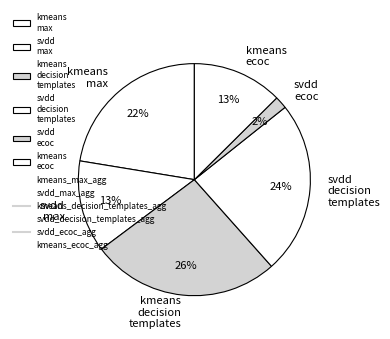

To the nearest percent, what portion does kmeans decision templates represent?

26%